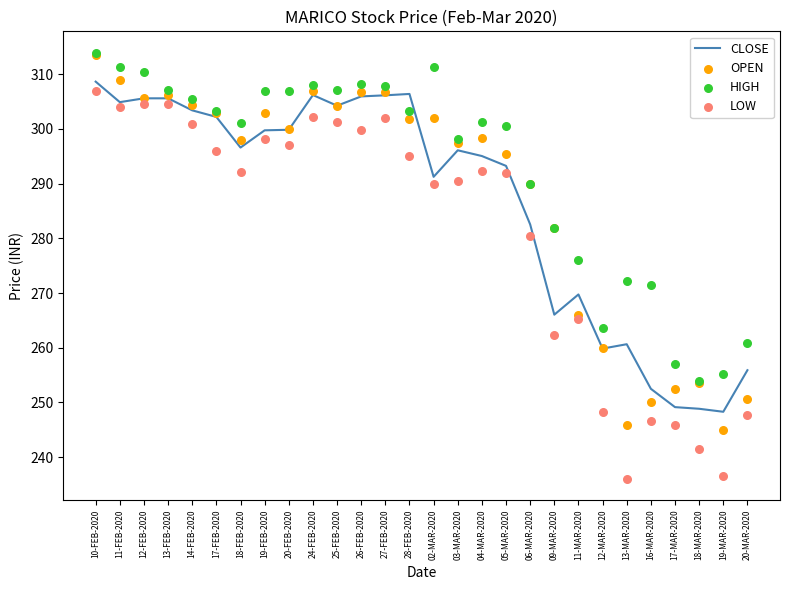

Which series contains the lowest Y value?

LOW